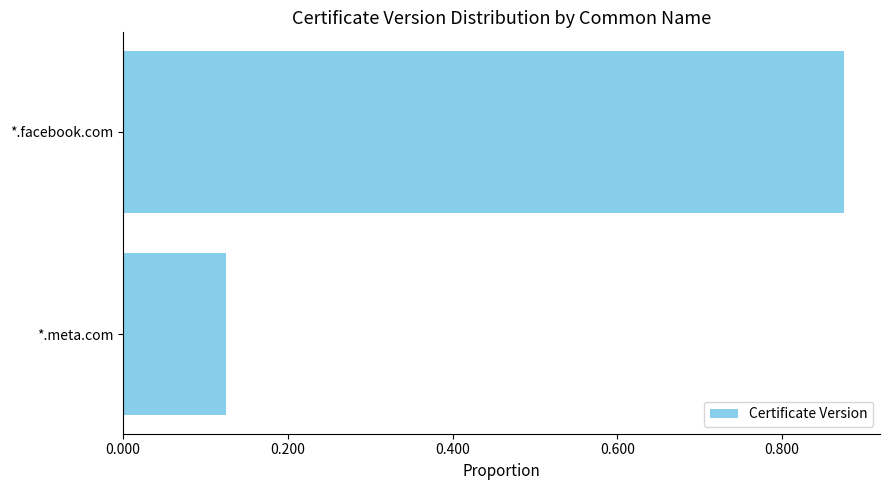

Rank the categories by value from lowest to highest.

*.meta.com, *.facebook.com